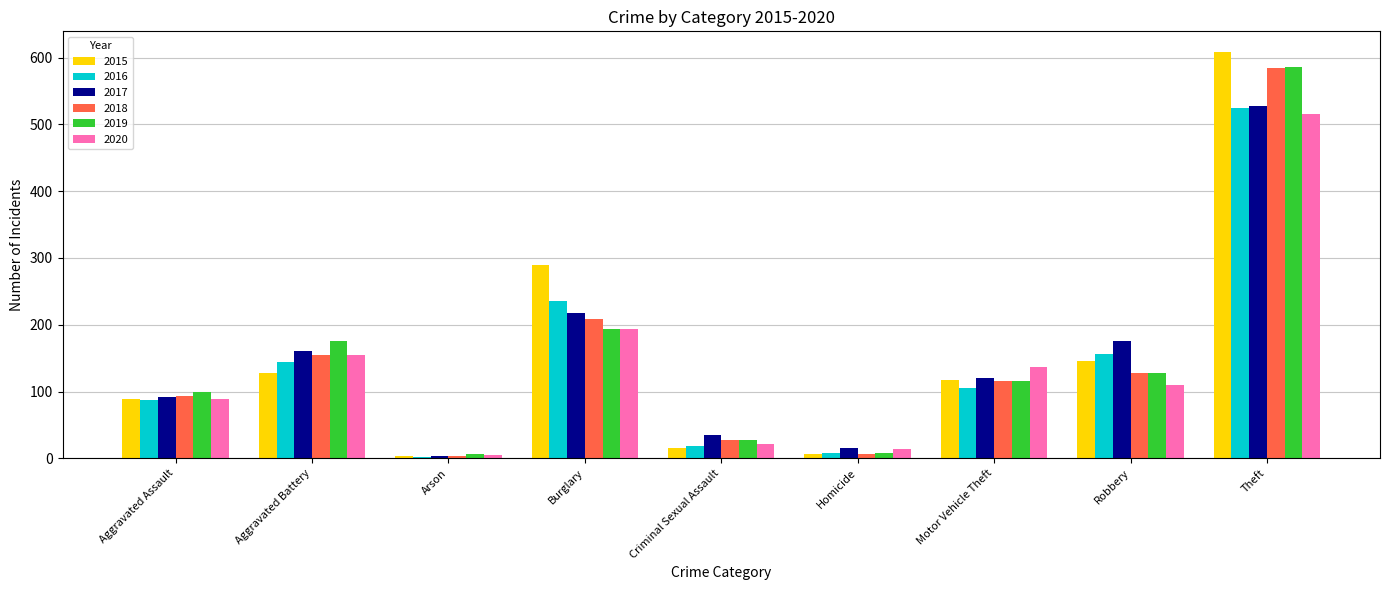

What are all the series names shown in the legend?

2015, 2016, 2017, 2018, 2019, 2020